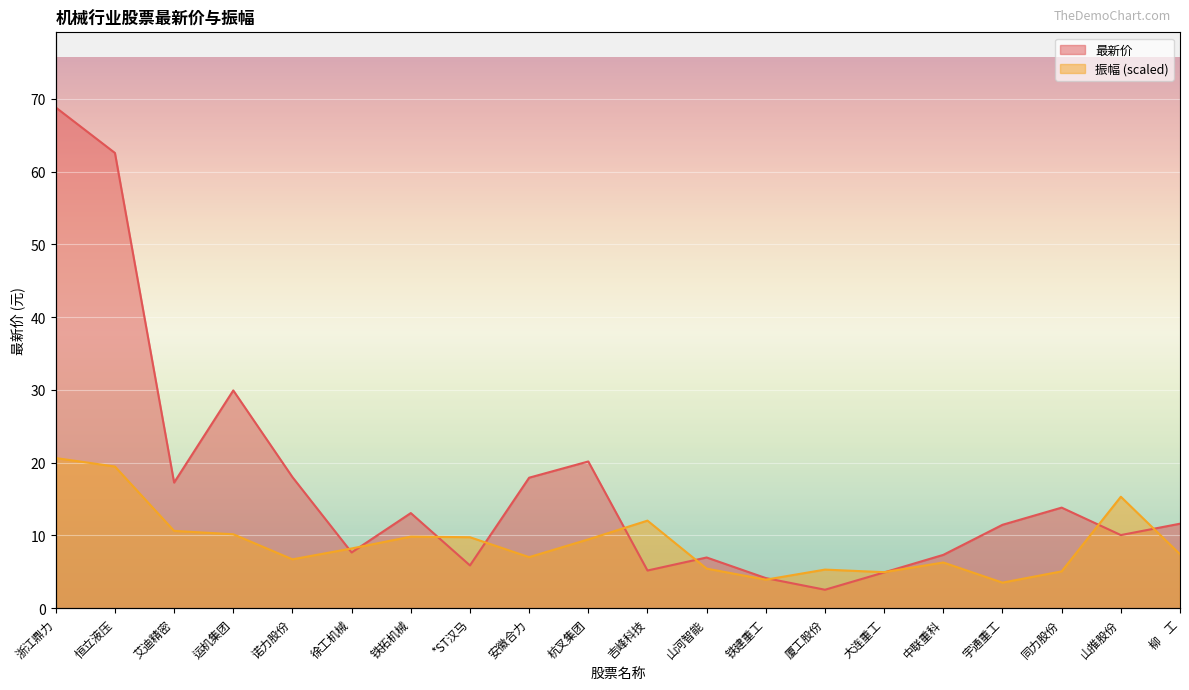

Rank the categories by 振幅 value from highest to lowest.

浙江鼎力, 恒立液压, 山推股份, 吉峰科技, 艾迪精密, 运机集团, 铁拓机械, *ST汉马, 杭叉集团, 徐工机械, 柳    工, 安徽合力, 诺力股份, 中联重科, 山河智能, 厦工股份, 同力股份, 大连重工, 铁建重工, 宇通重工